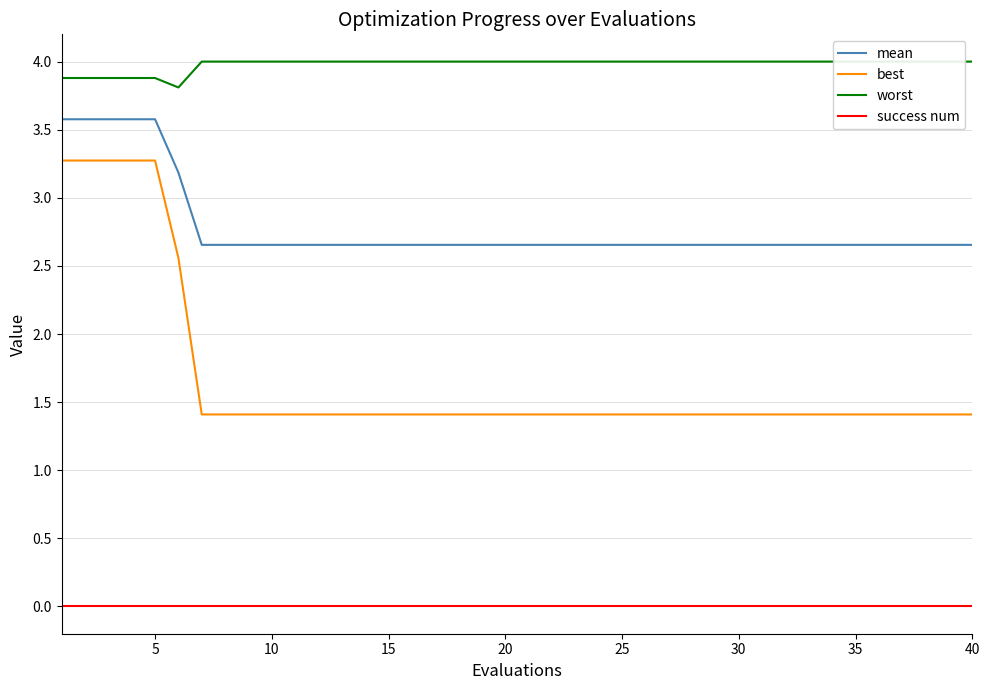

True or false: success num and mean intersect in this chart.

False